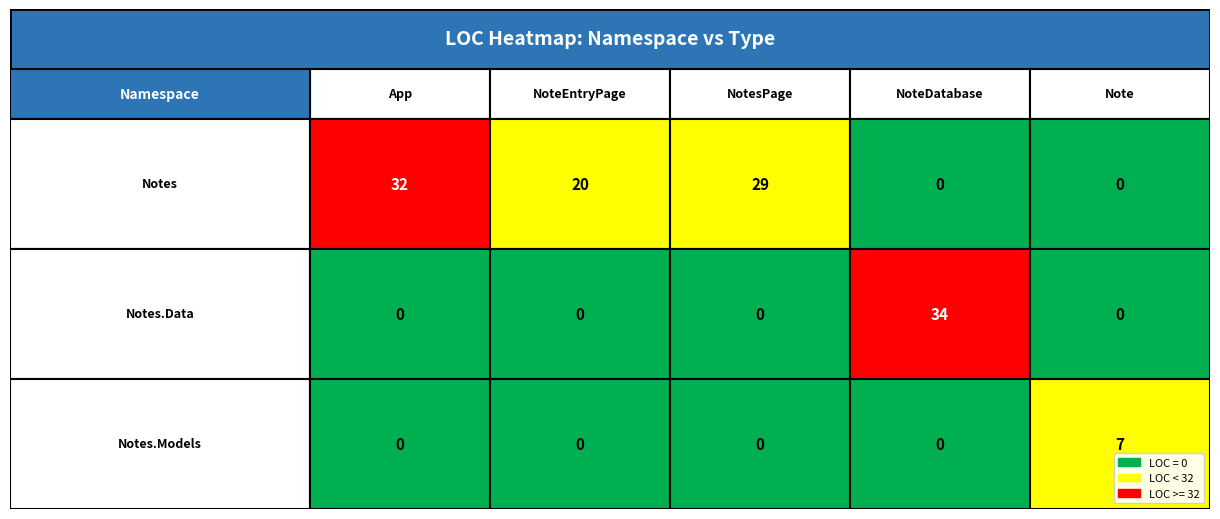

What is the total value across all series at NoteDatabase?

34